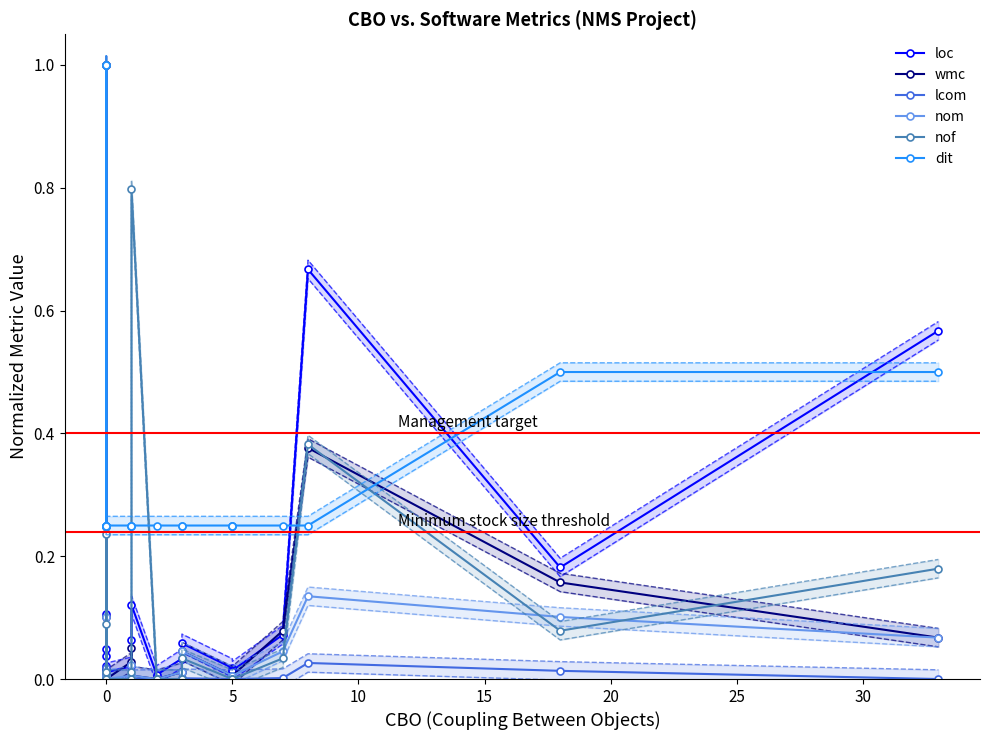

At how many categories does at least one series exceed 0?

20